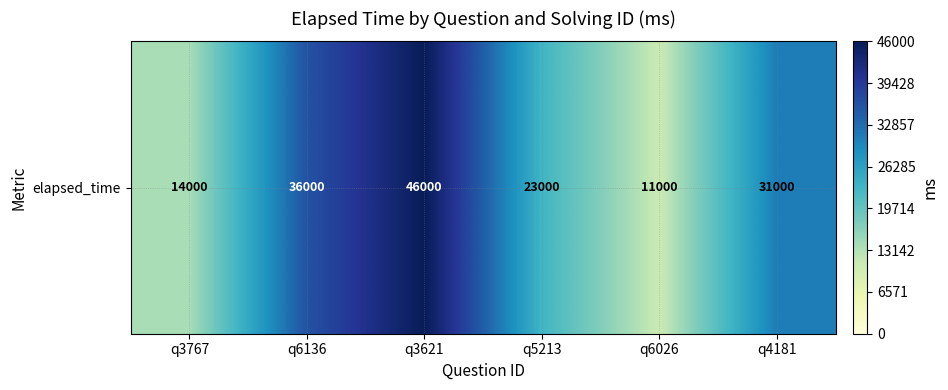

What is the average value?

26833